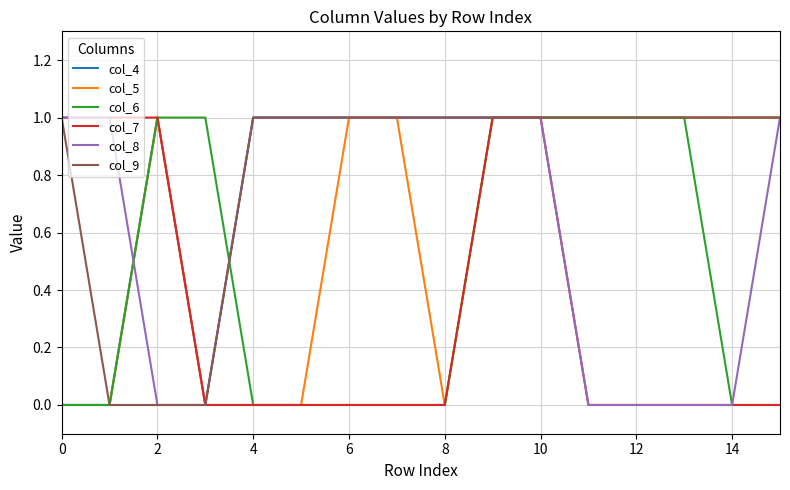

Which series has the largest total across all categories?

col_4